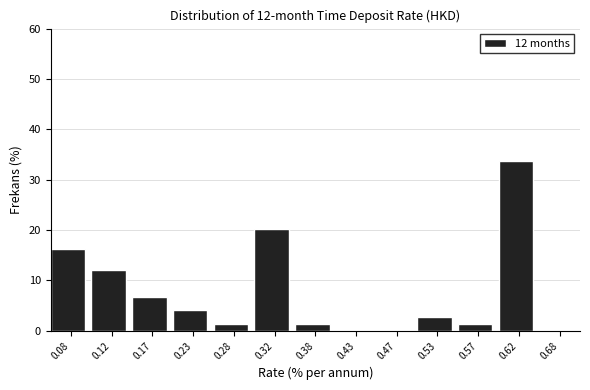

Which range on the x-axis has the tallest bar?

0.60 to 0.65